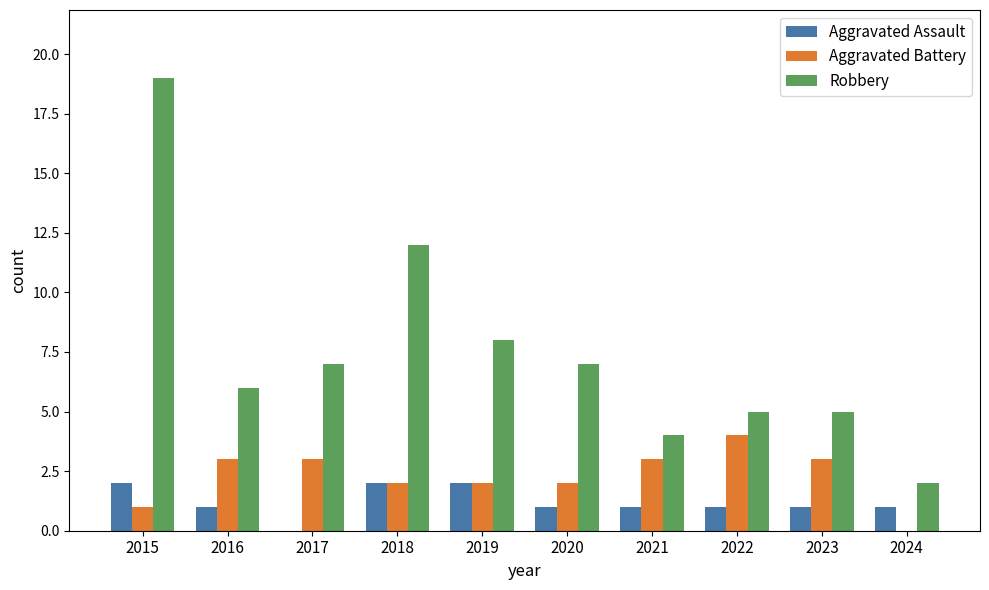

Reading left to right, extract all data points from this chart.

Aggravated Assault: 2	1	0	2	2	1	1	1	1	1
Aggravated Battery: 1	3	3	2	2	2	3	4	3	0
Robbery: 19	6	7	12	8	7	4	5	5	2